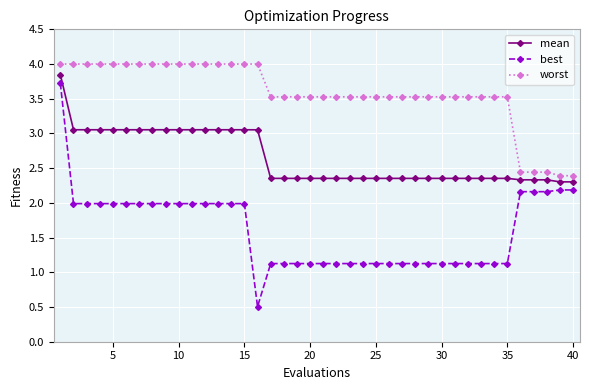

Which series has the widest spread of values?

best